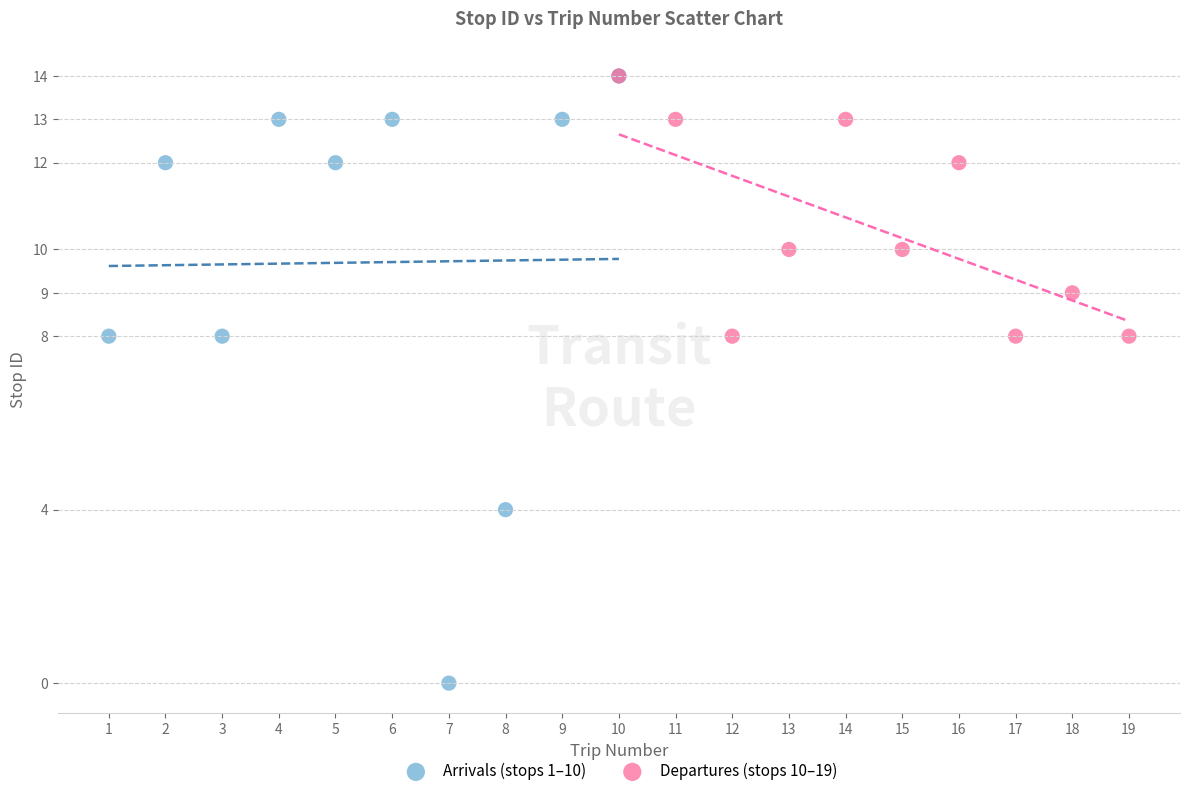

Which series reaches the minimum Y coordinate?

Arrivals (stops 1–10)